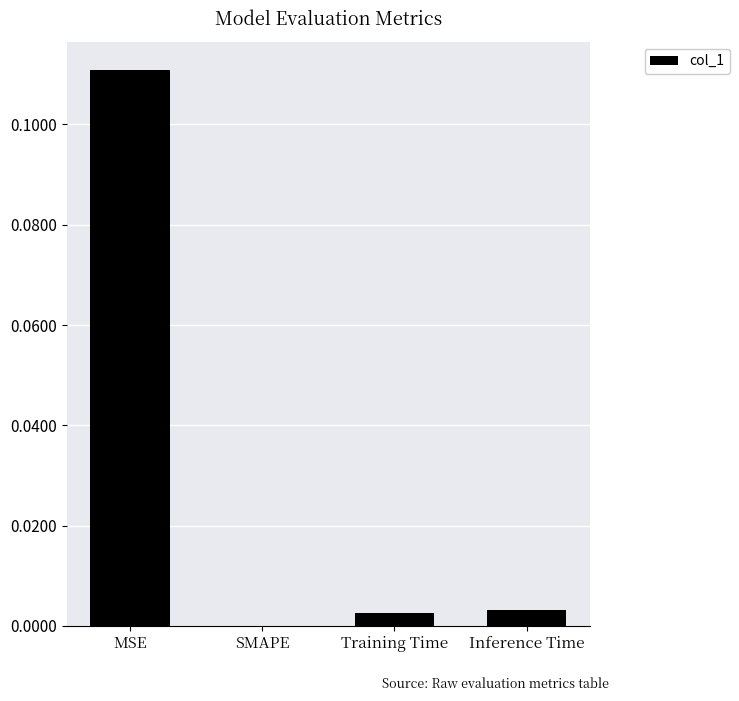

Are the bars horizontal?

No